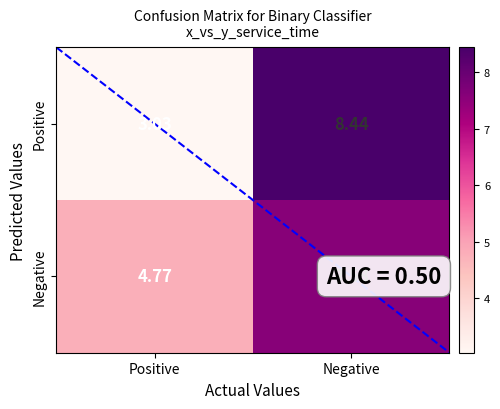

Rank the series at Positive from lowest to highest value.

Positive, Negative